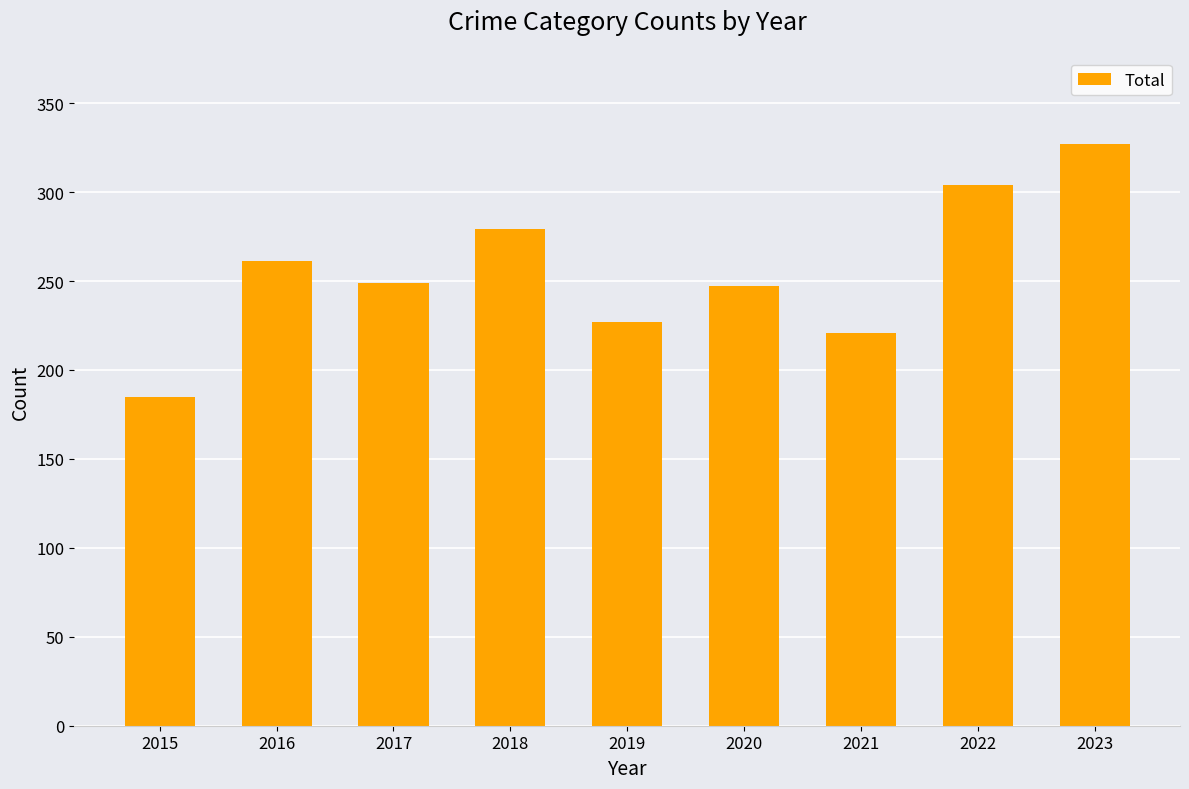

What is the difference between the values at 2019 and 2018?

52